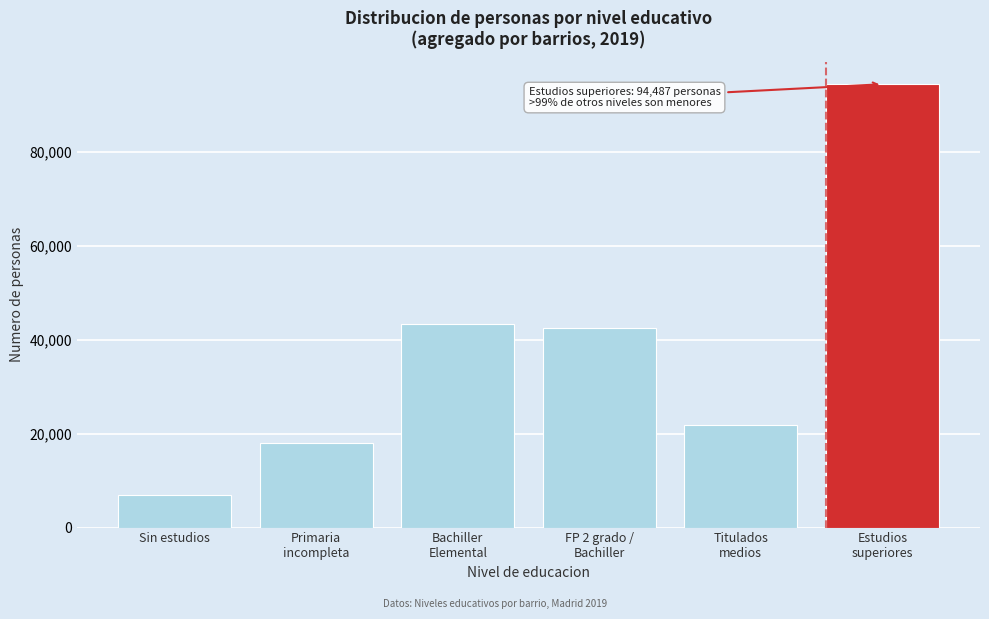

Reading left to right, list all the values displayed in this chart.

6916	17964	43308	42458	21797	94487